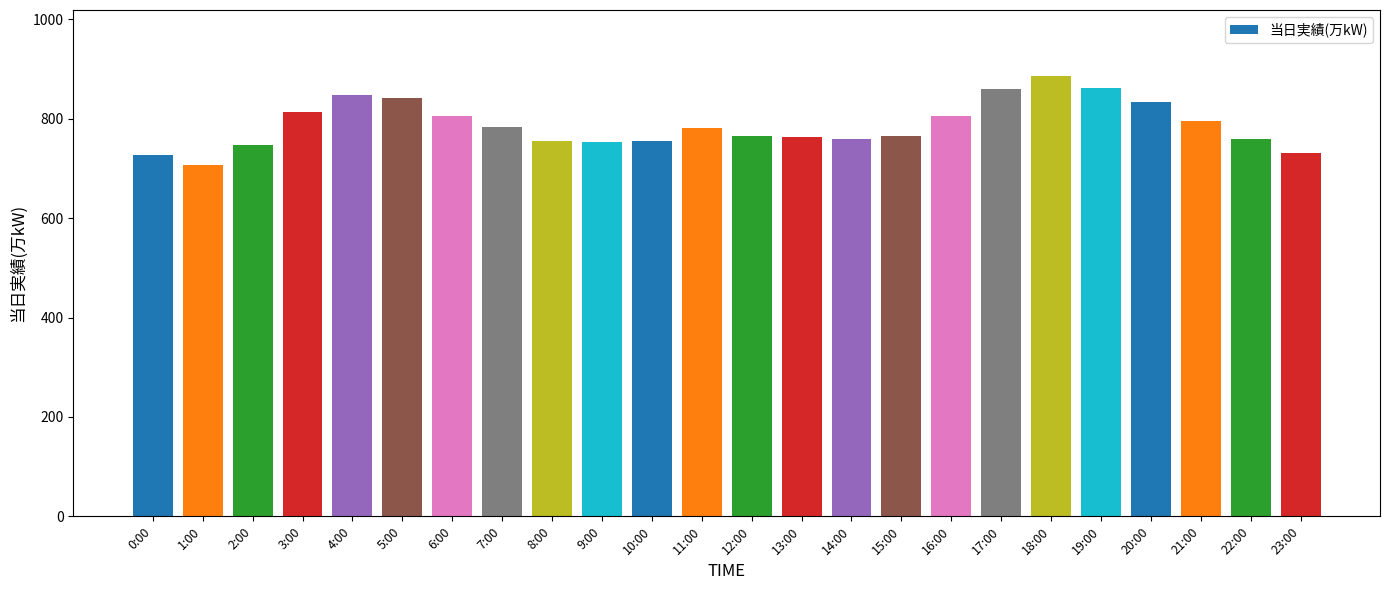

Count the number of categories in the chart.

24